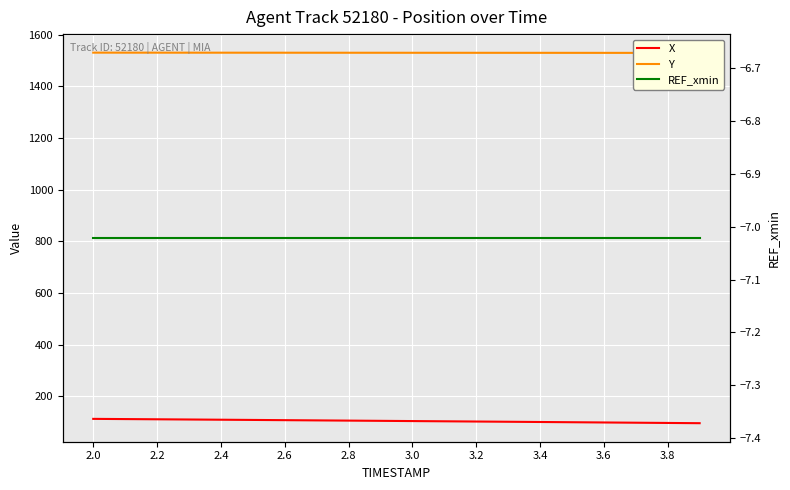

Rank the series at 3.4 from highest to lowest value.

Y, X, REF_xmin